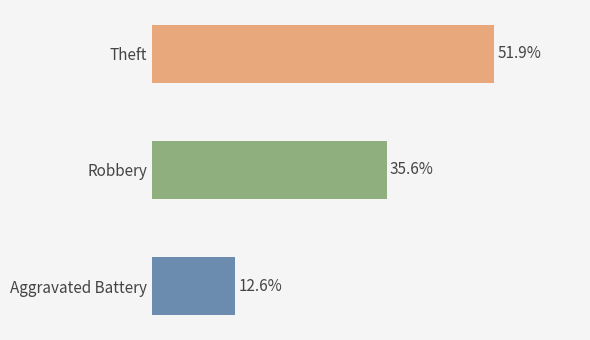

Does the chart contain any negative values?

No